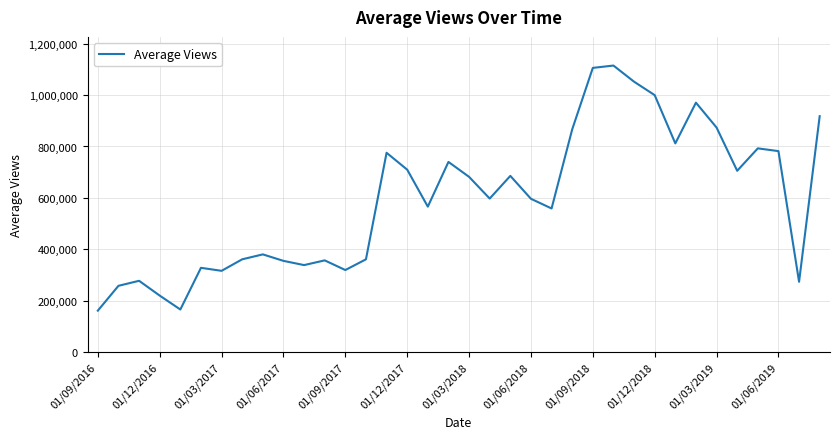

What is the smallest value displayed?

161590